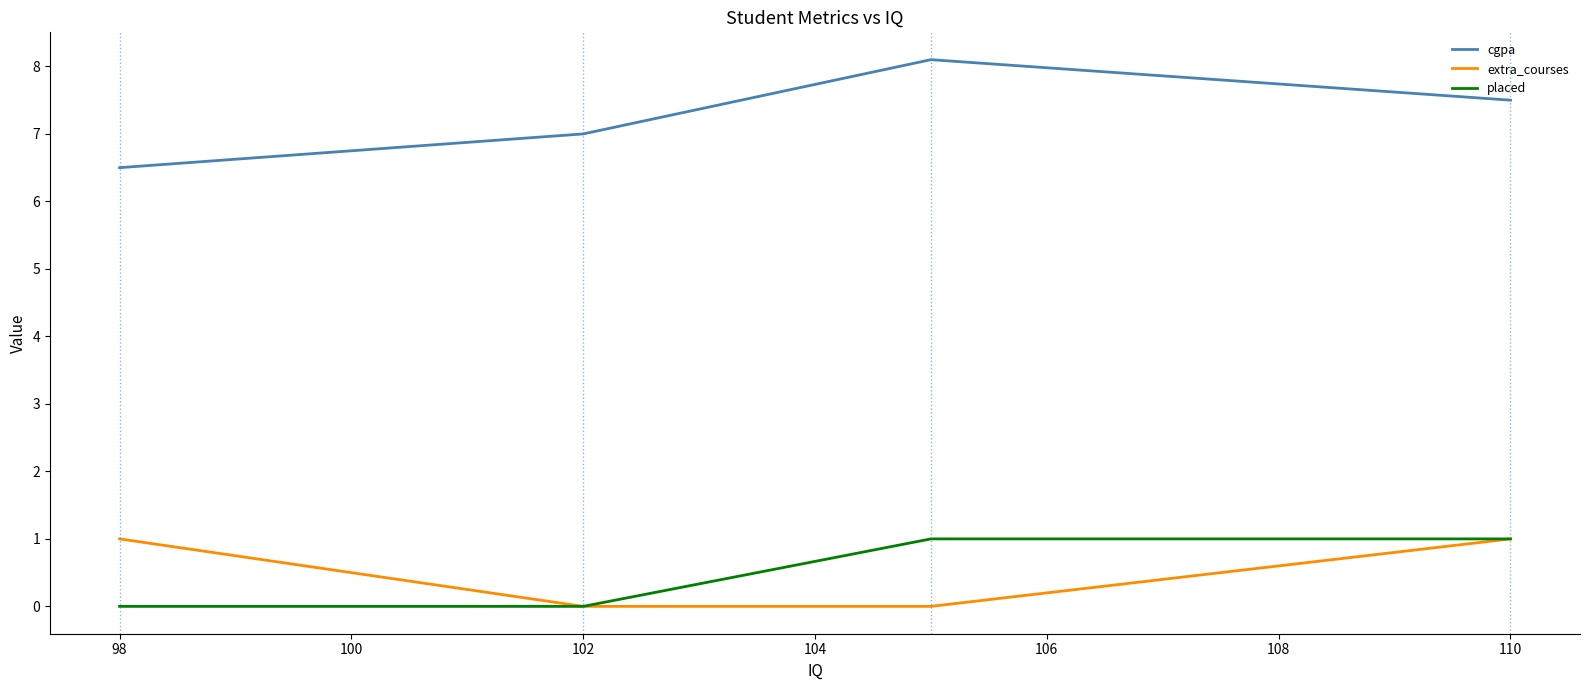

Reading left to right, transcribe all the data shown in this chart.

cgpa: 6.5	7.0	8.1	7.5
extra_courses: 1.0	0.0	0.0	1.0
placed: 0.0	0.0	1.0	1.0